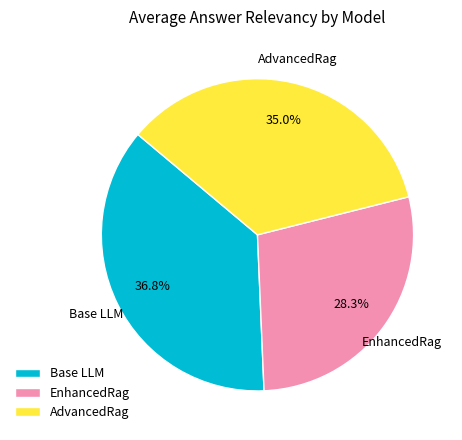

The AdvancedRag slice represents 49% of the pie. True or false?

False